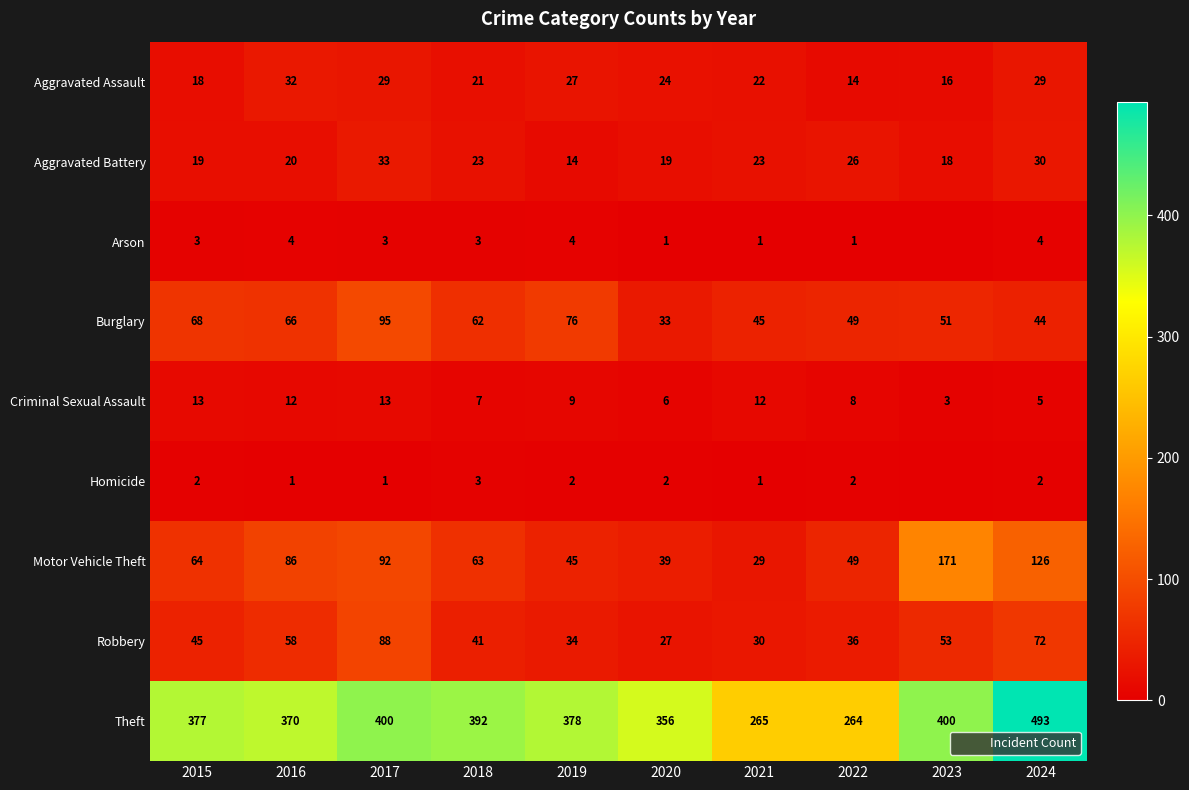

What is the total value across all series at 2018?

615